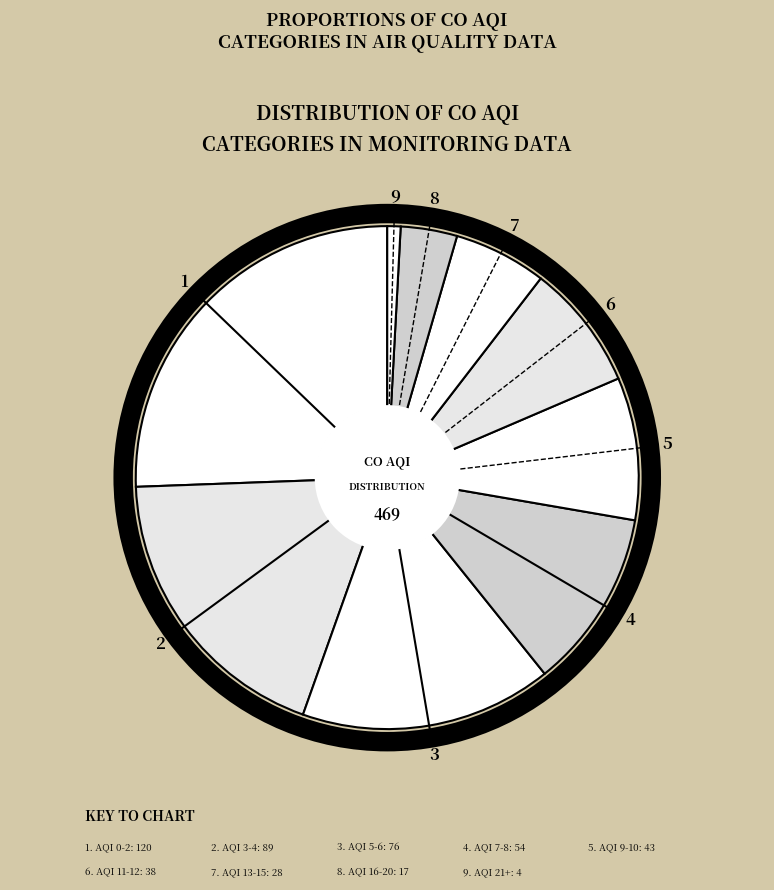

What is the largest slice in the pie chart?

1